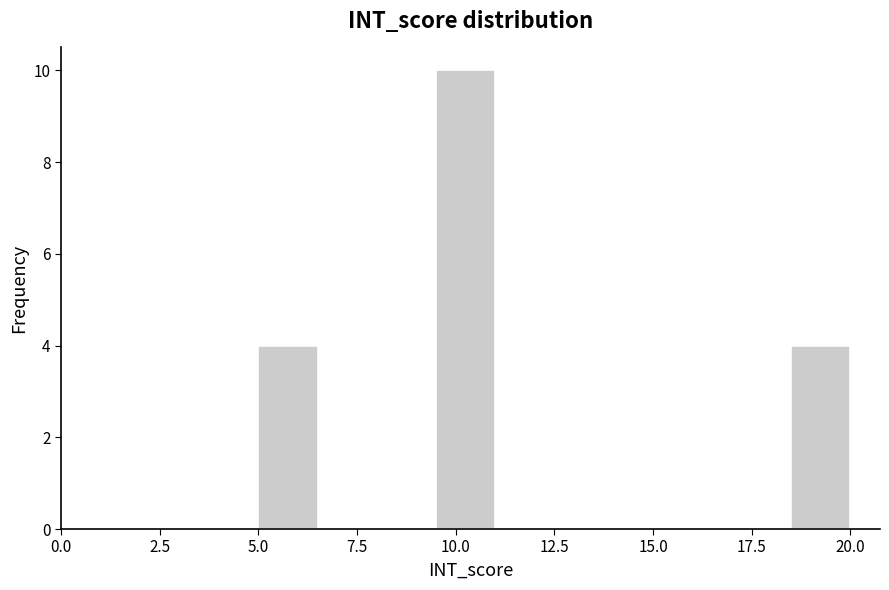

Around what value on the x-axis is the tallest bar? Give the approximate position of its centre, as read against the axis.

10.5